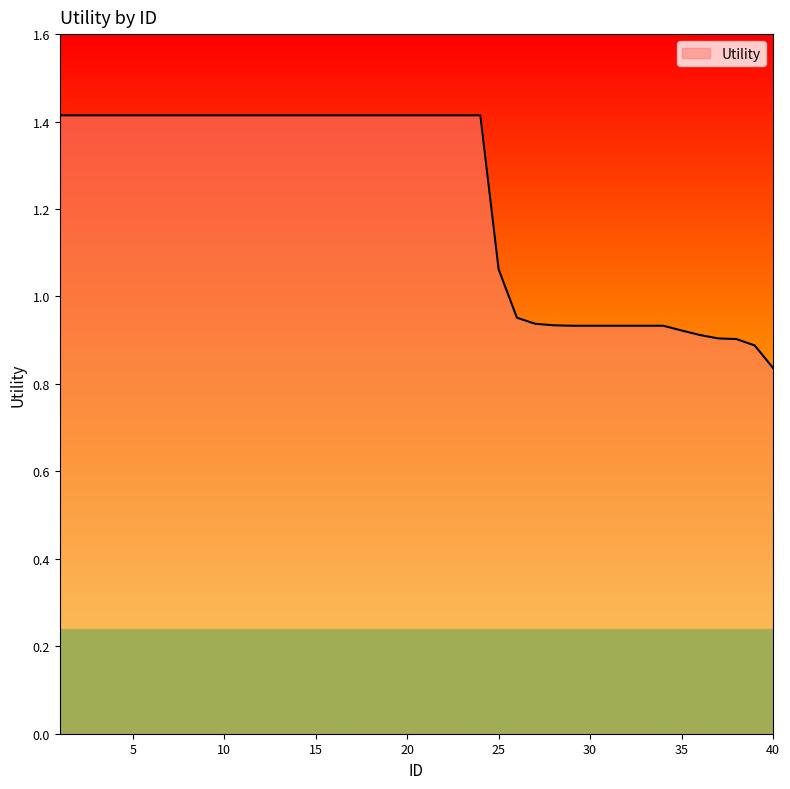

Does the chart have visible grid lines?

No